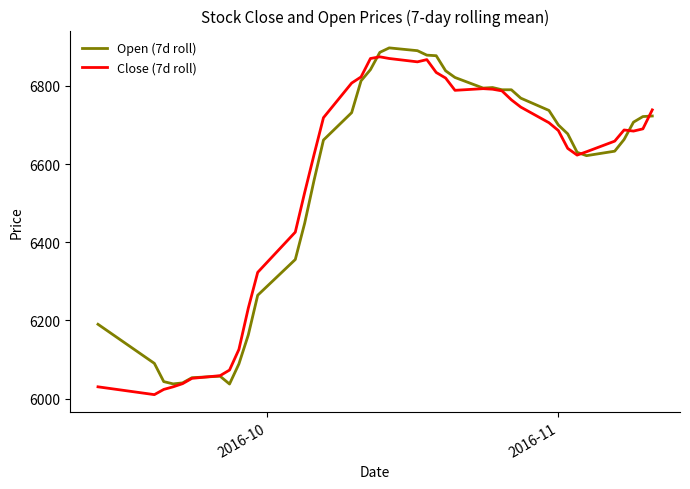

What is the greatest value displayed?

6897.1